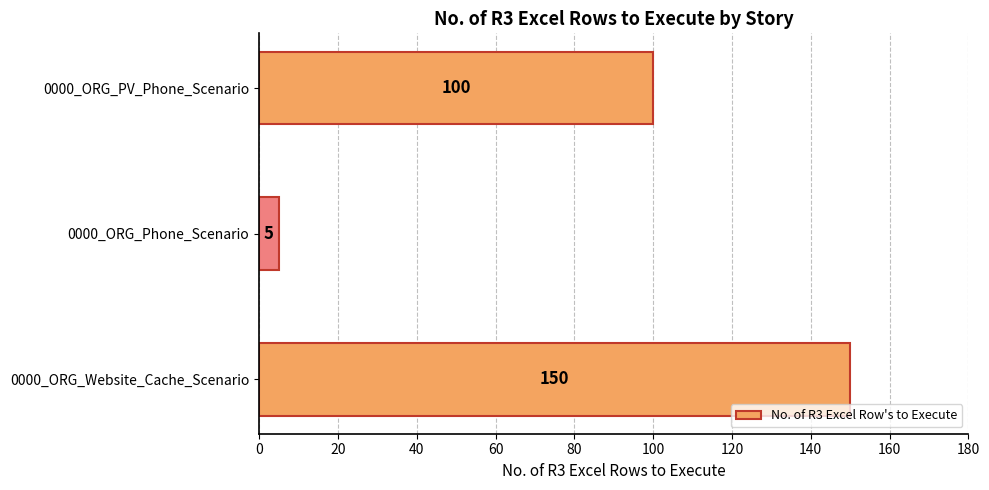

How many values are below 100?

1